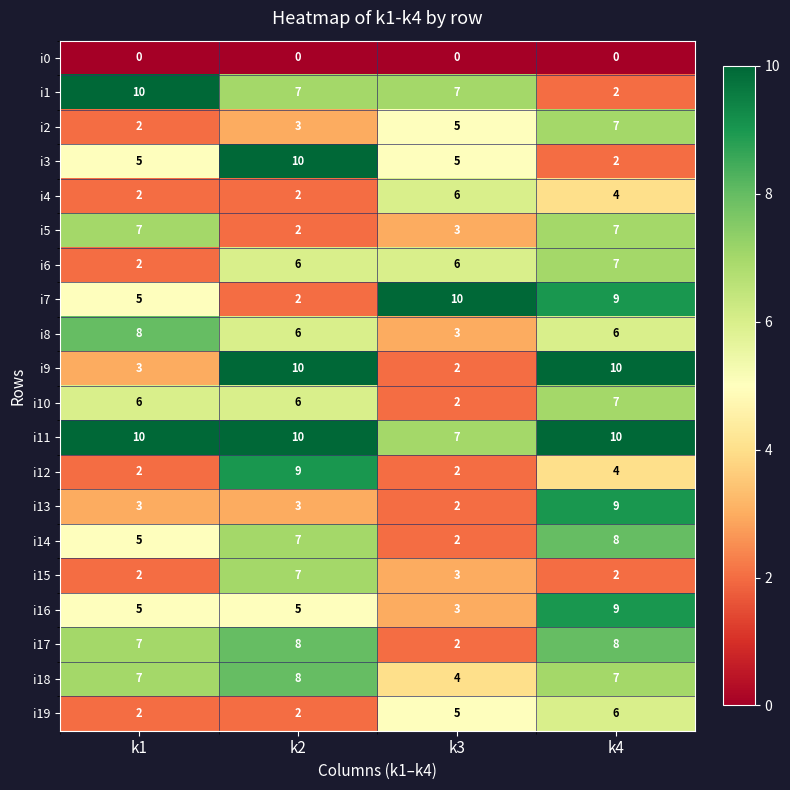

At which category is the sum across all series the highest?

k4